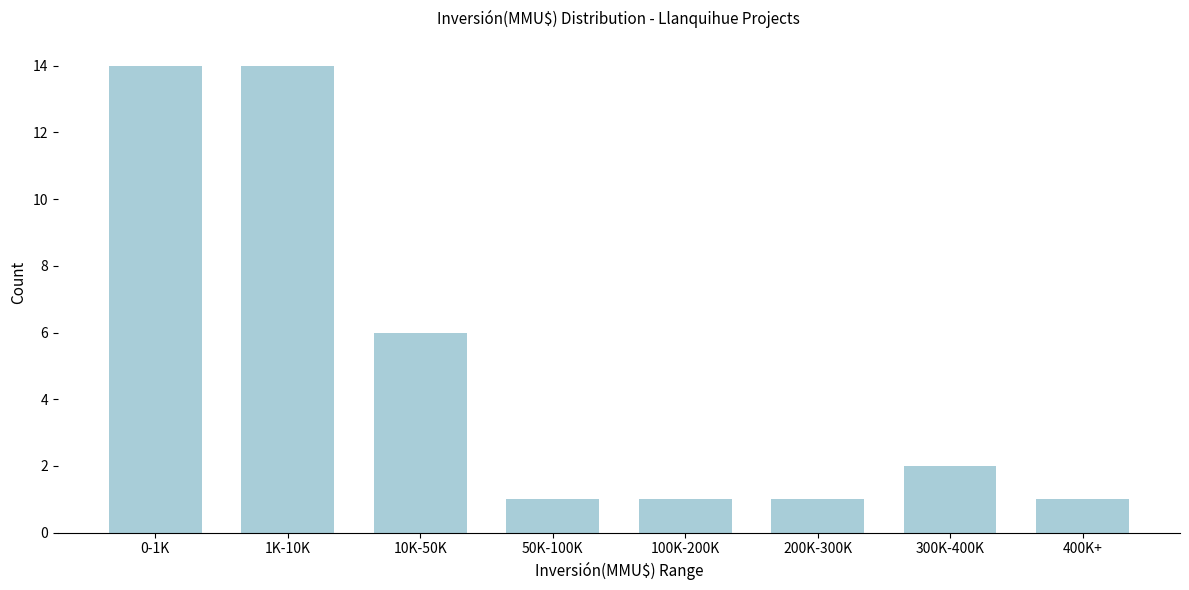

Reading left to right, extract all data points from this chart.

0-1K=14	1K-10K=14	10K-50K=6	50K-100K=1	100K-200K=1	200K-300K=1	300K-400K=2	400K+=1